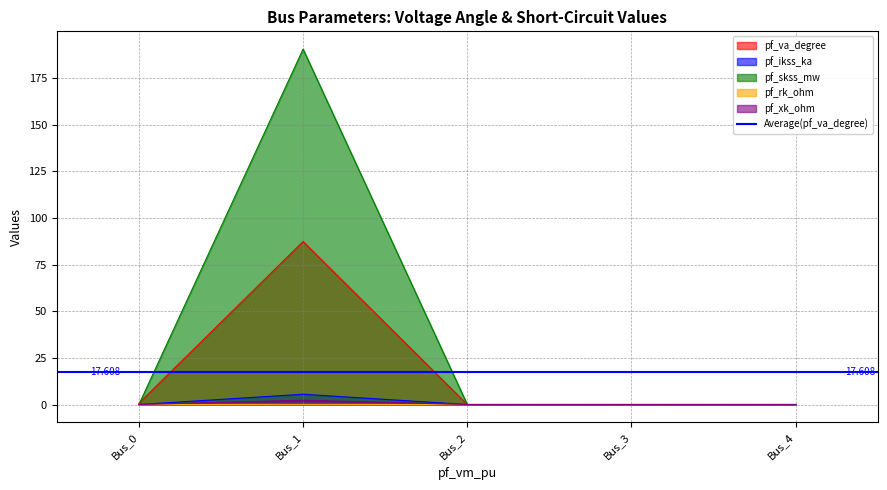

What is the sum of all pf_xk_ohm values?

0.1